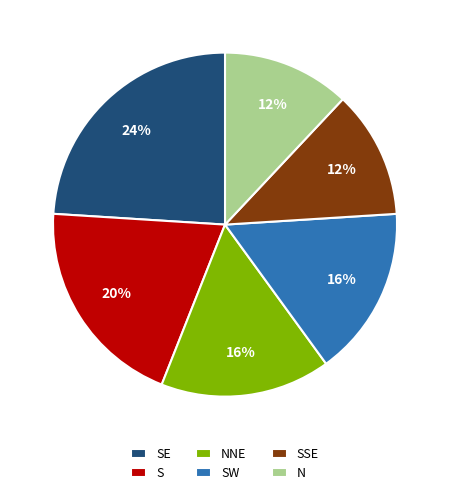

Do SW and NNE together represent more than half of the pie?

No